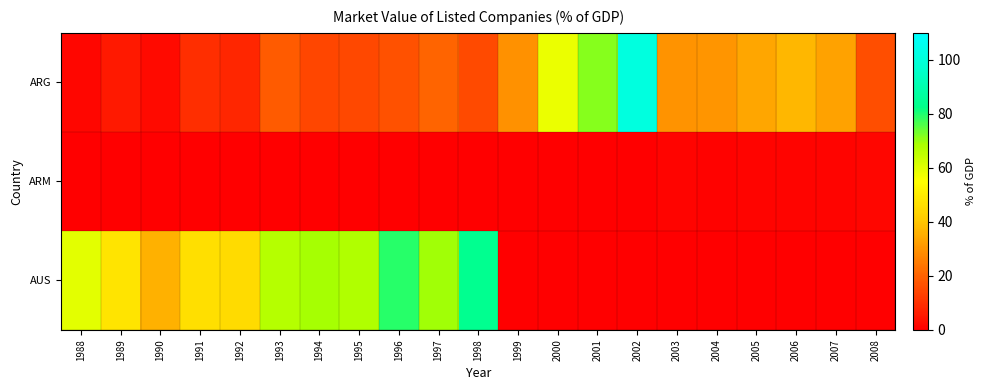

At which category is the sum across all series the highest?

2002